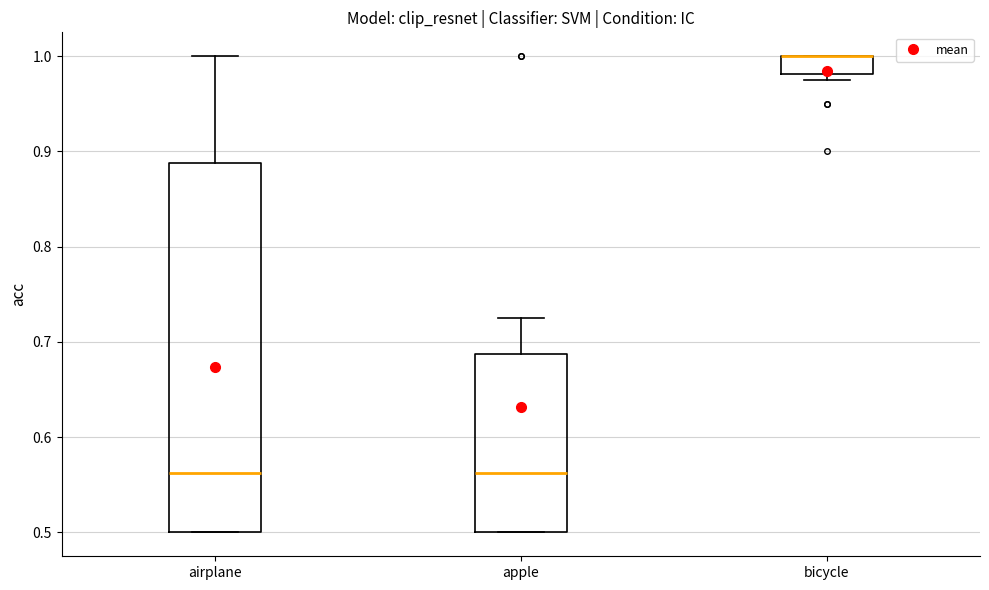

Comparing the boxes themselves (not the whiskers), which one is the tallest?

airplane